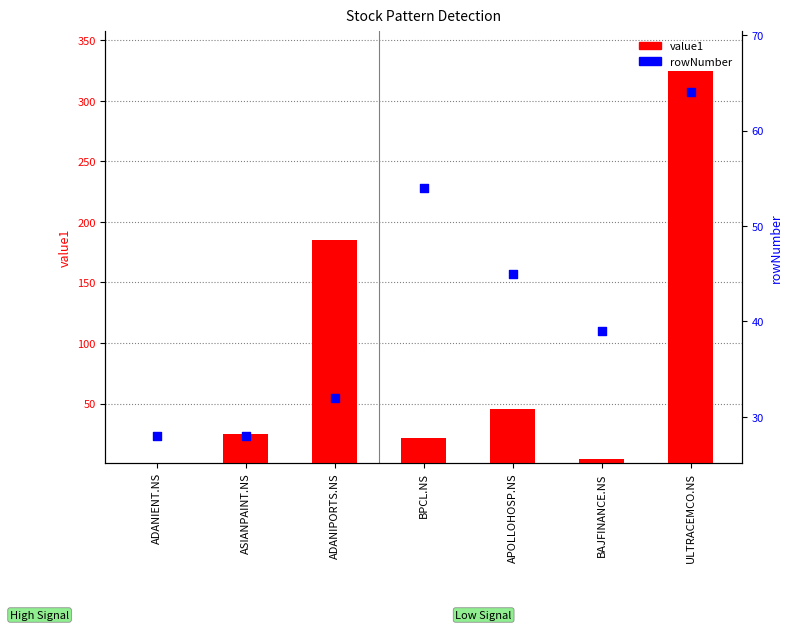

What are all the series names shown in the legend?

value1, rowNumber